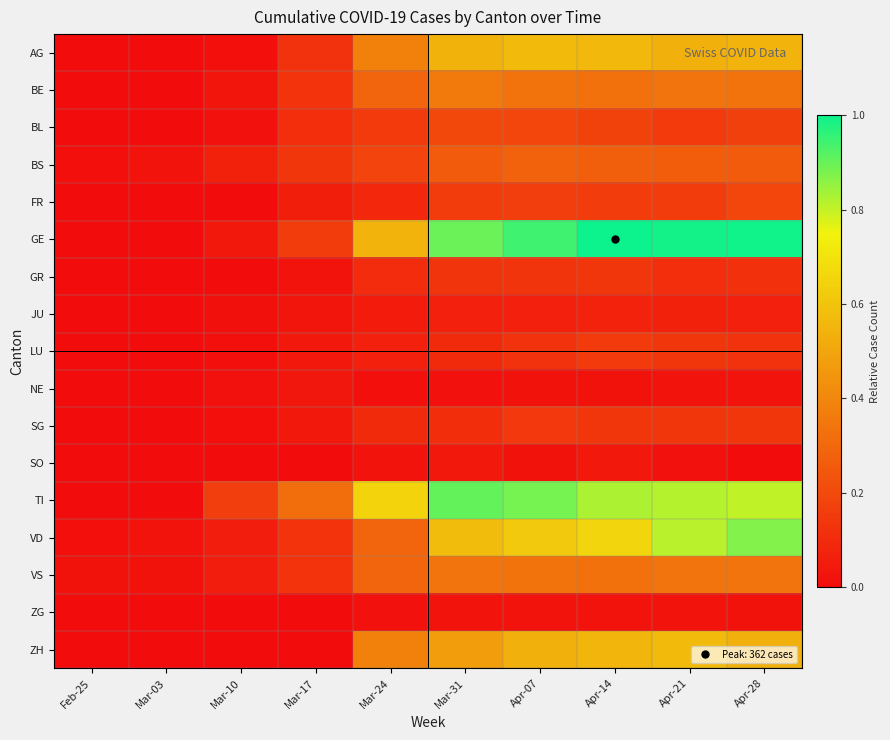

Between Mar-03 and Apr-07, which series saw the biggest shift?

GE